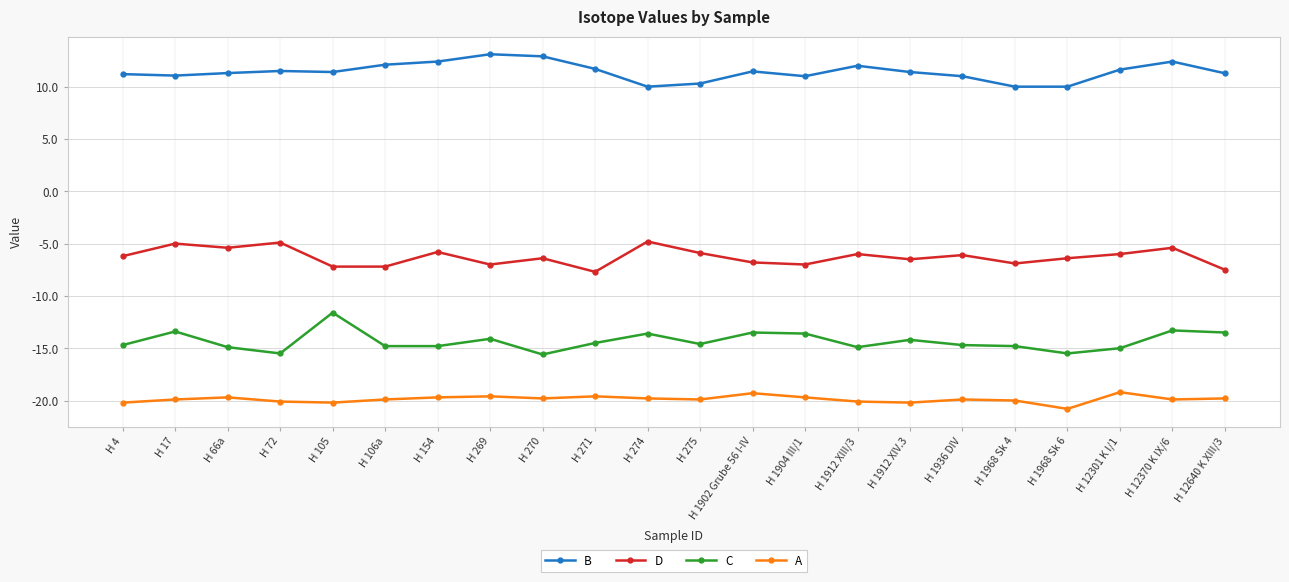

What is the difference between the maximum and minimum values in the C series?

4.0